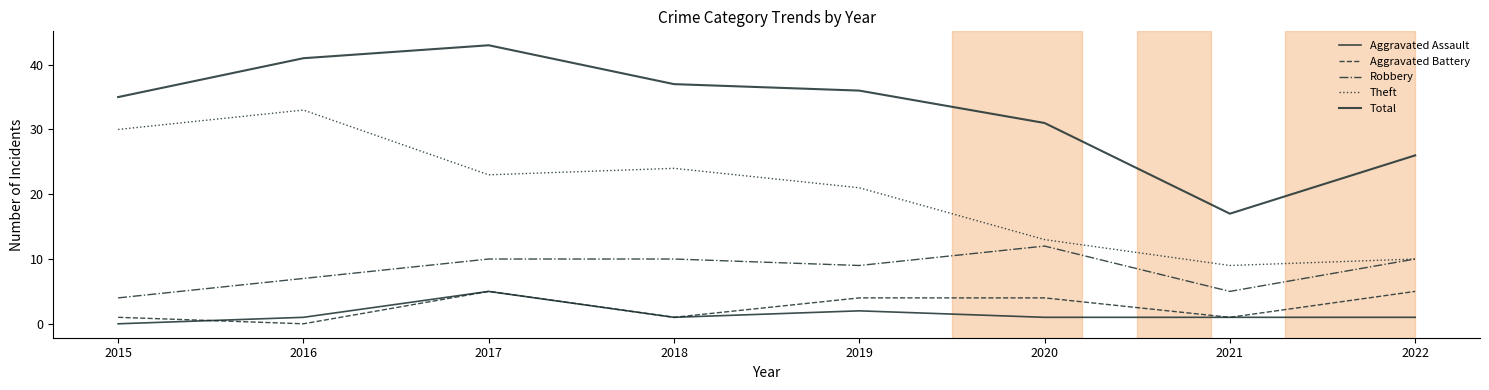

How many lines are shown in the chart?

5